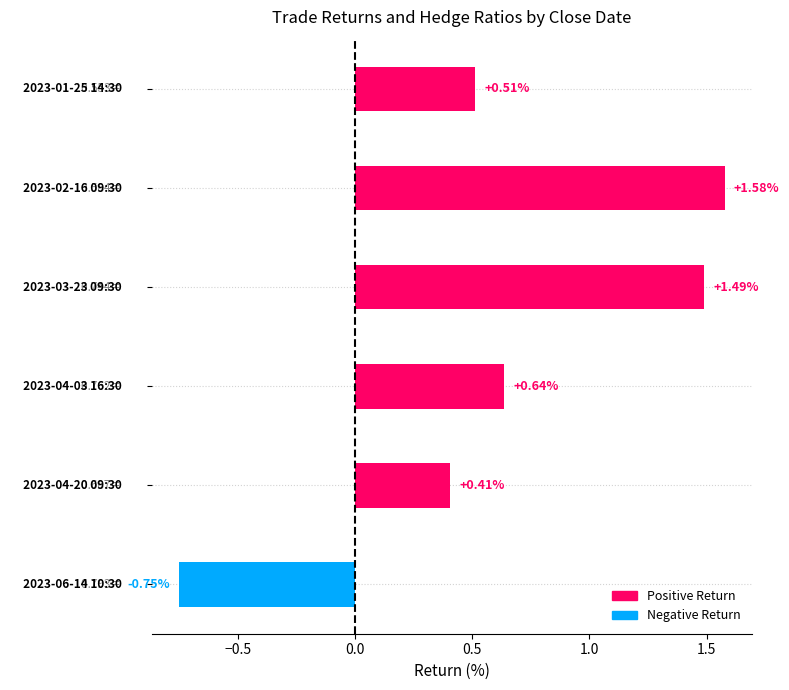

How many distinct data groups are displayed?

1